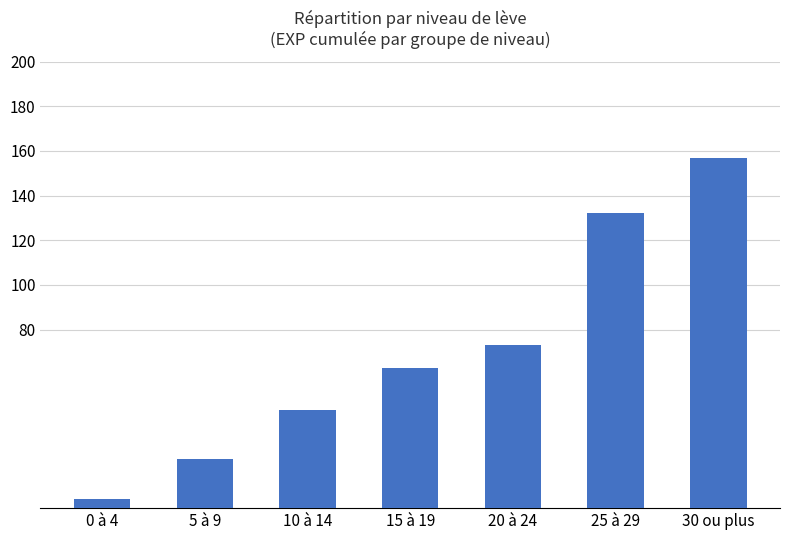

How many bars are there in total?

7